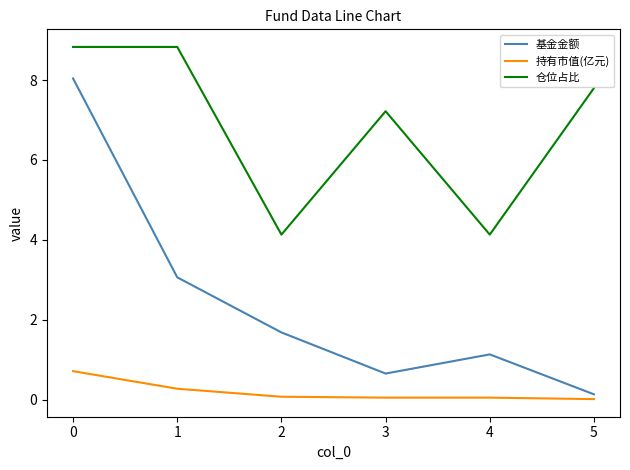

What is the lowest value of the 仓位占比 series?

4.1